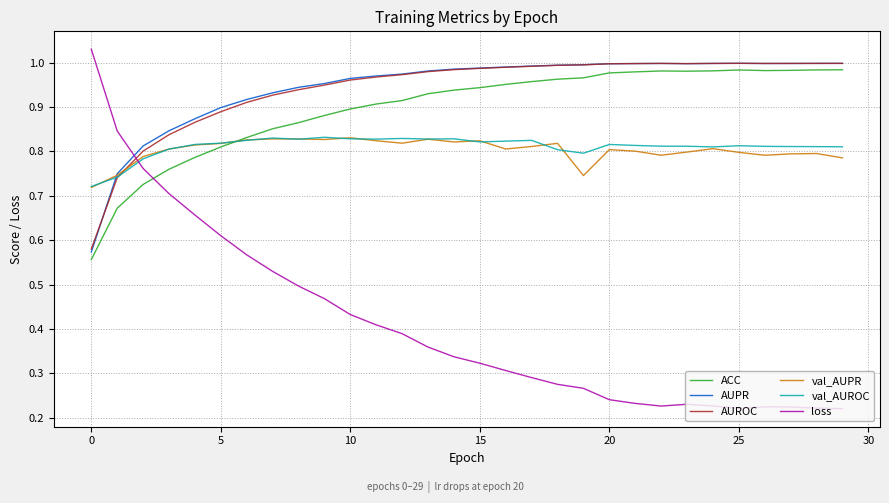

Which series ends up on top after the final intersection of loss and ACC?

ACC